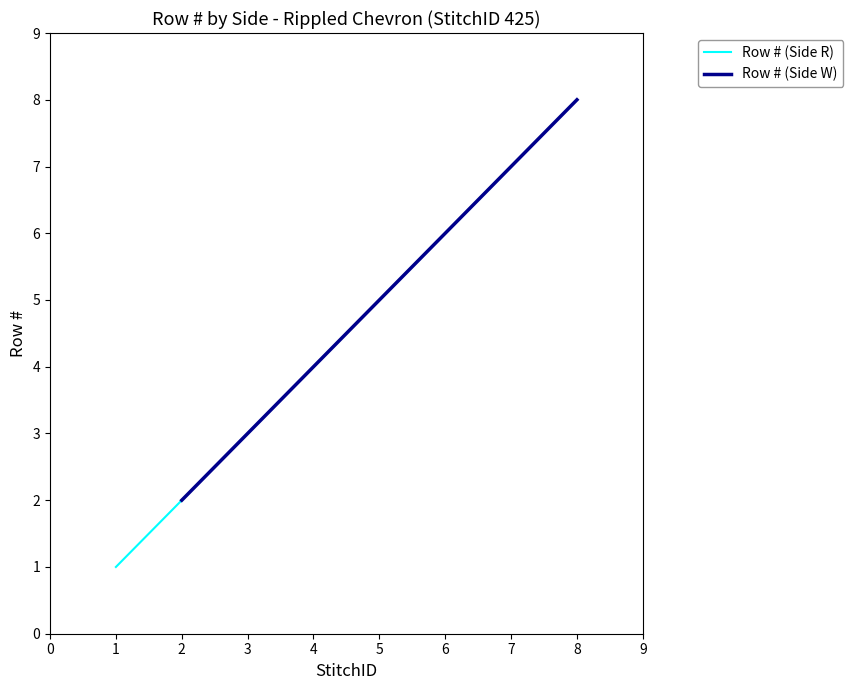

True or false: Row # (Side W) has a value of 0 at 2.

False